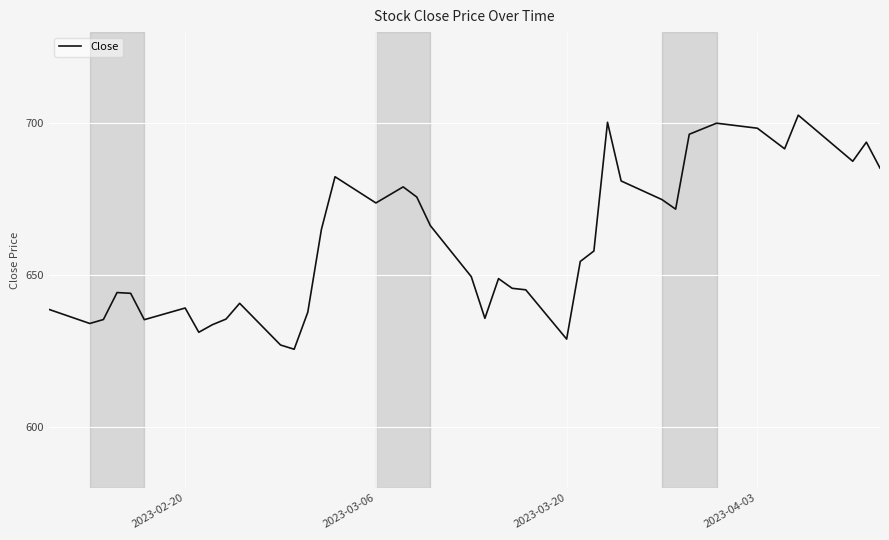

What is the greatest value displayed?

702.7